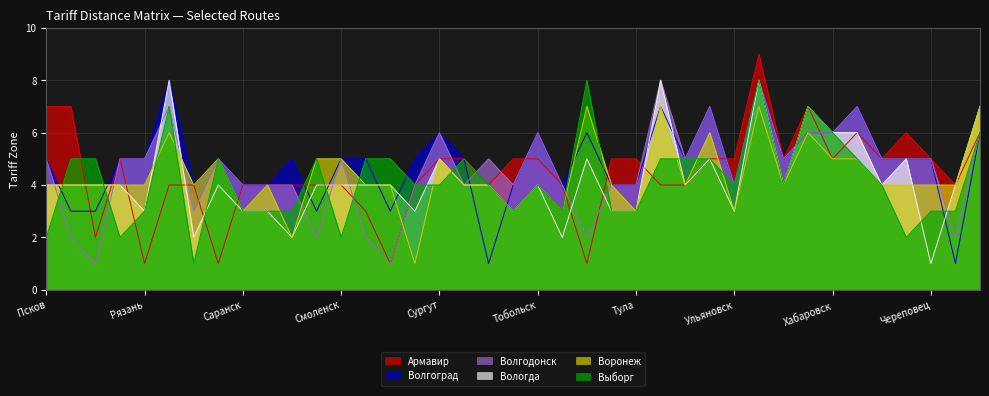

Where is the first local minimum for Вологда?

Рязань